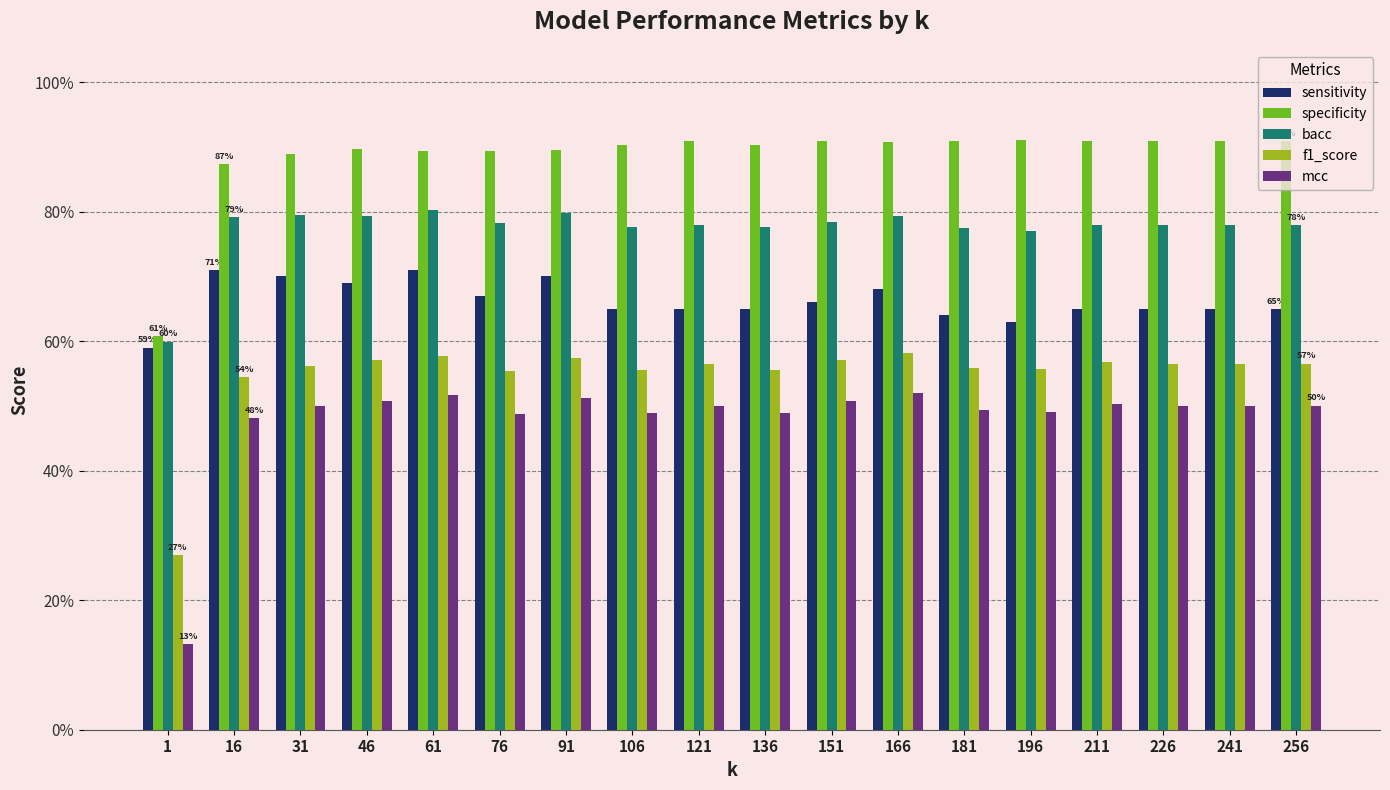

The value of bacc at 76 is 0.8. True or false?

True